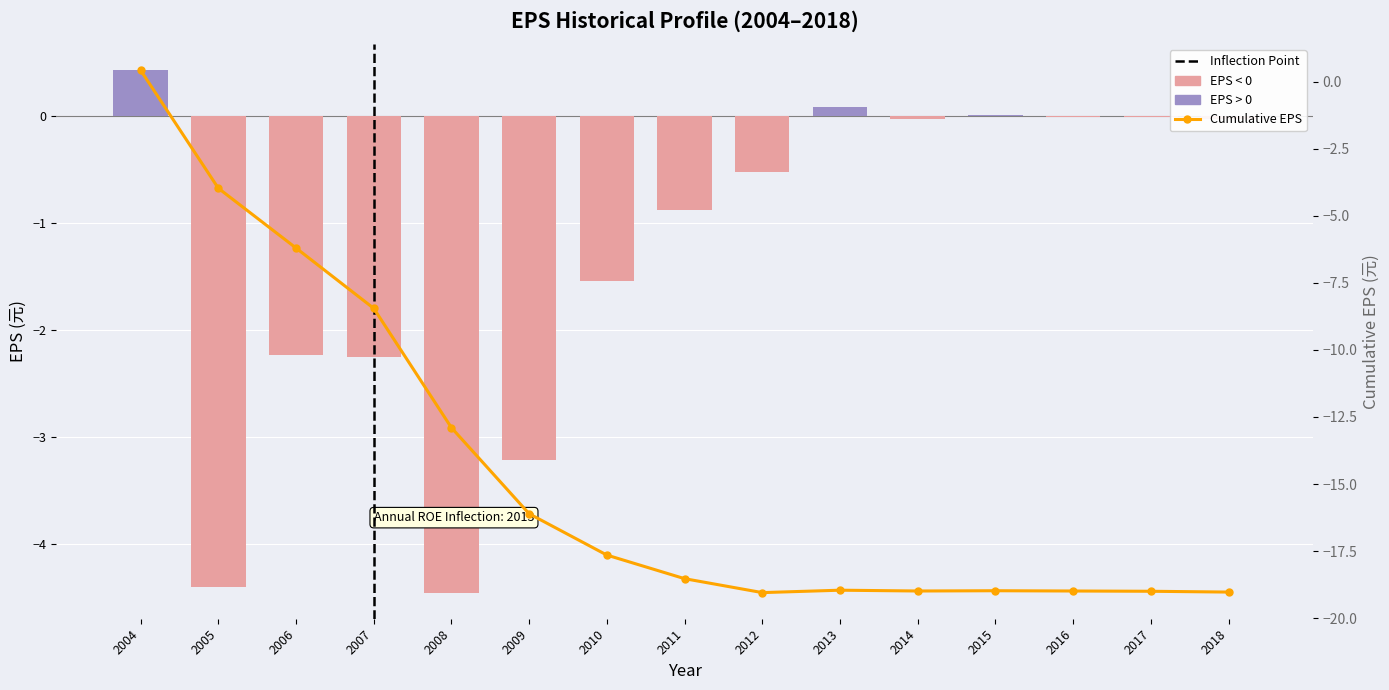

At which category is the sum across all series the highest?

2004